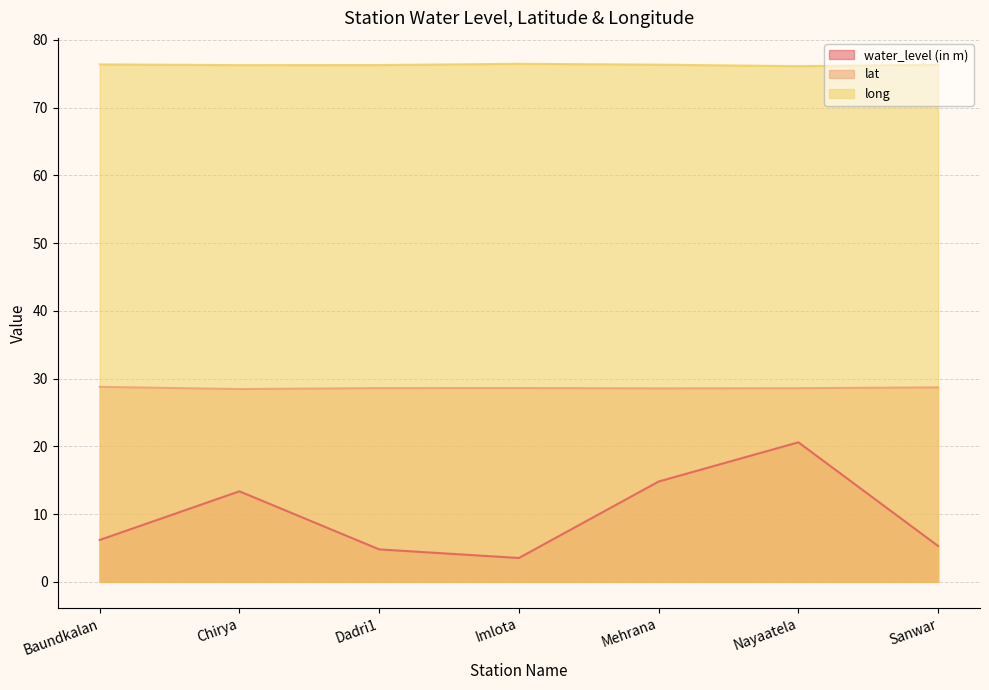

Does the chart have visible grid lines?

Yes